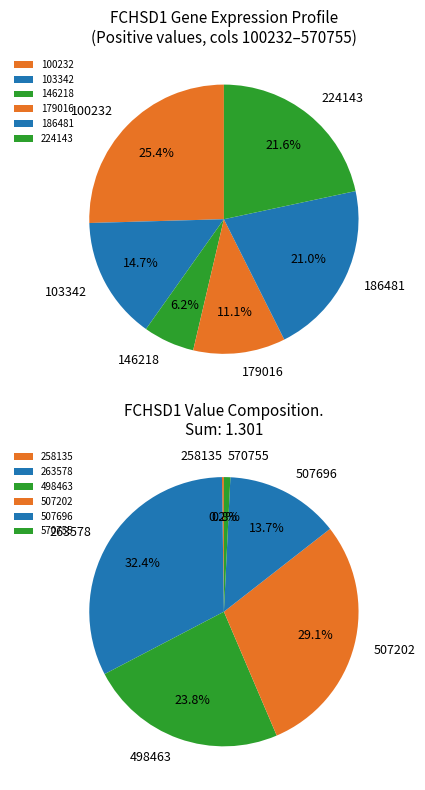

Rank the categories by value from lowest to highest.

258135, 570755, 146218, 179016, 507696, 103342, 186481, 498463, 224143, 100232, 507202, 263578